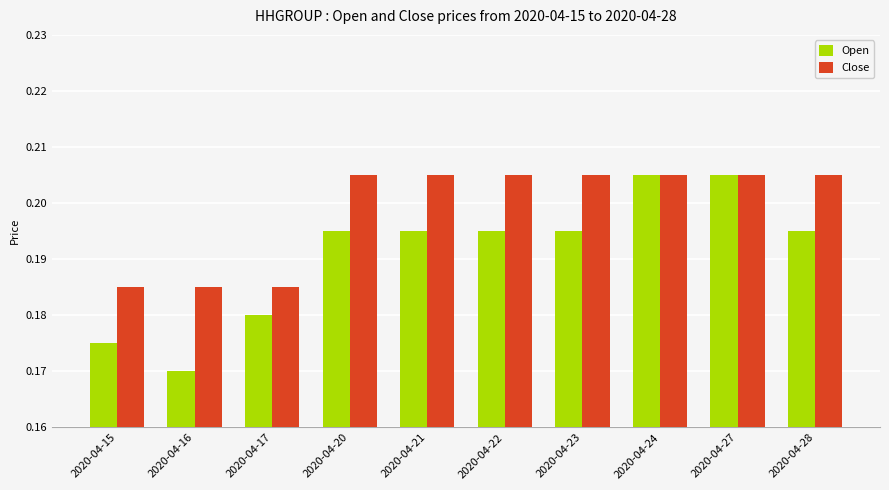

Is the value of Open at 2020-04-21 greater than the value of Close at 2020-04-17?

Yes